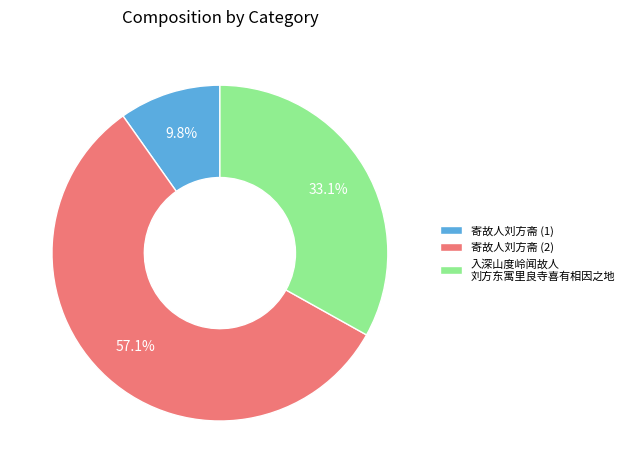

Which slice is the smallest?

寄故人刘方斋 (1)